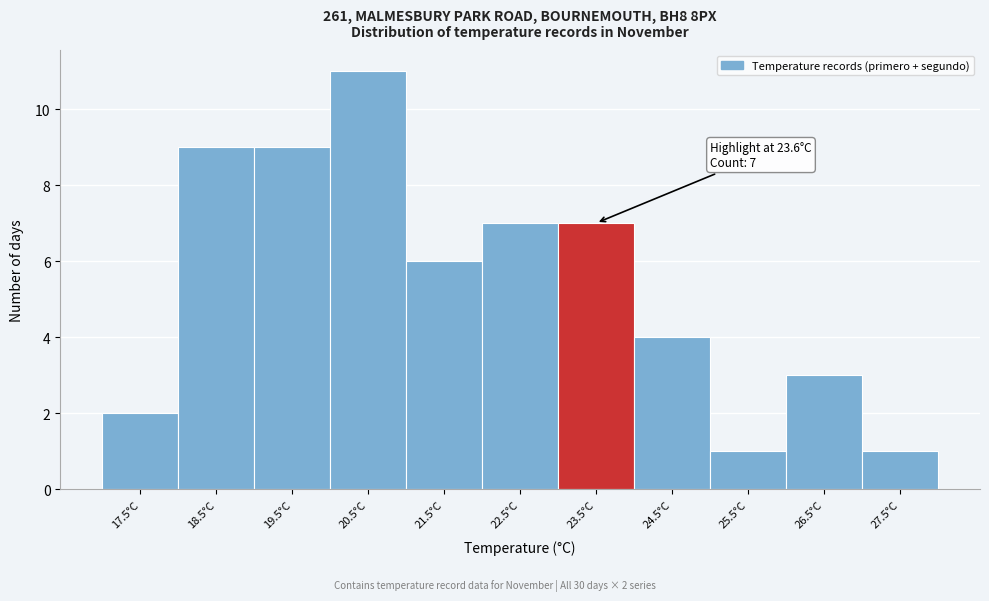

Reading right to left, what are all the values shown in this chart?

27.5°C=1	26.5°C=3	25.5°C=1	24.5°C=4	23.5°C=7	22.5°C=7	21.5°C=6	20.5°C=11	19.5°C=9	18.5°C=9	17.5°C=2